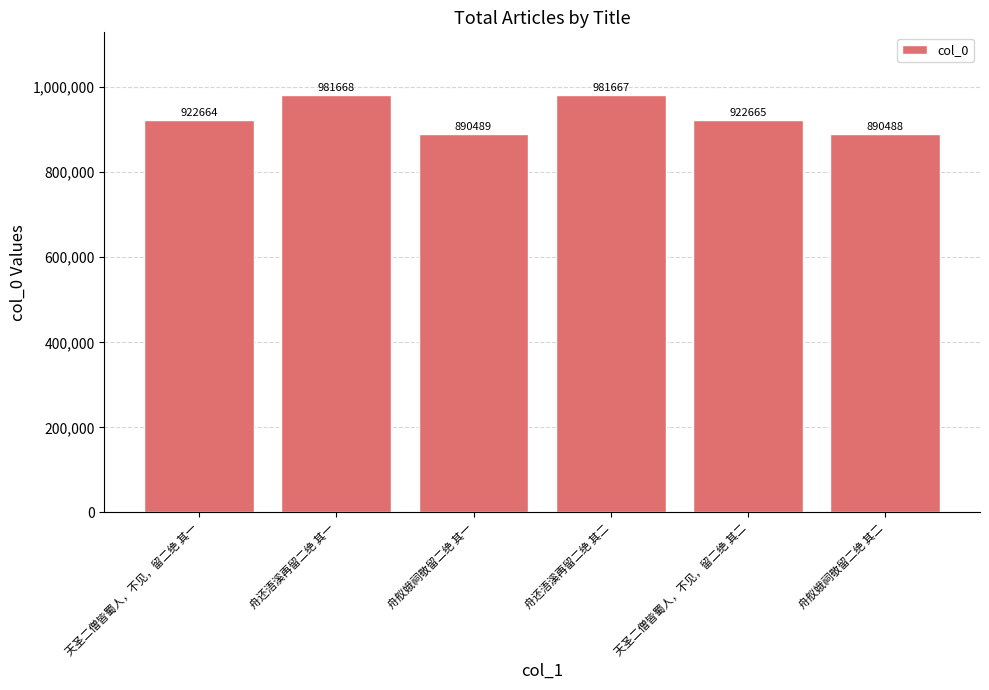

What is the difference between the maximum and minimum values?

91180